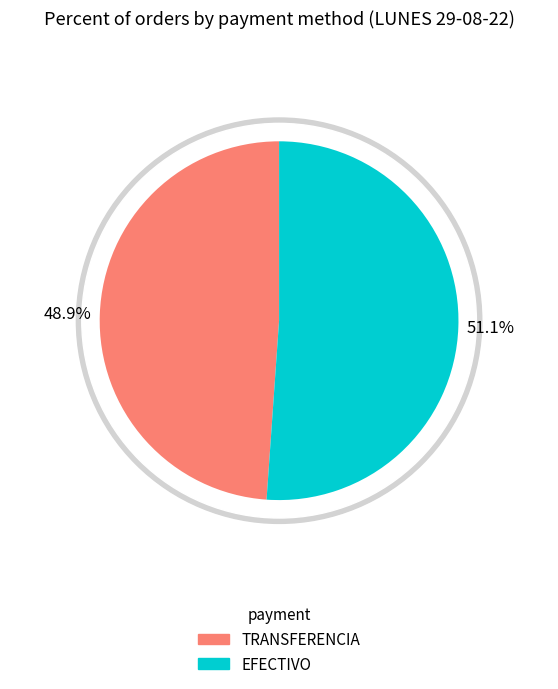

True or false: EFECTIVO accounts for 51% of the total.

True